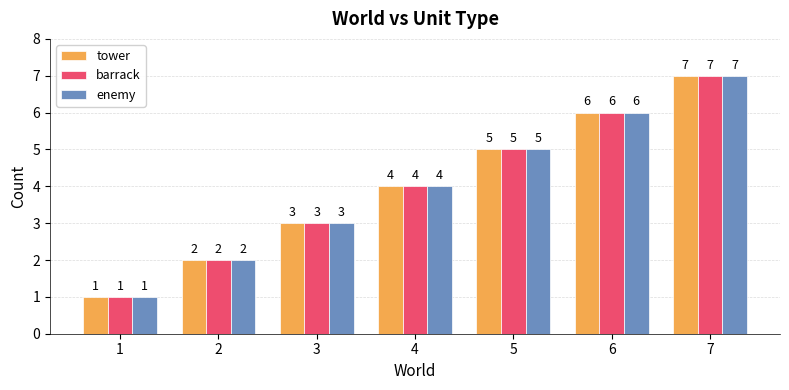

At which category is the sum across all series the highest?

7